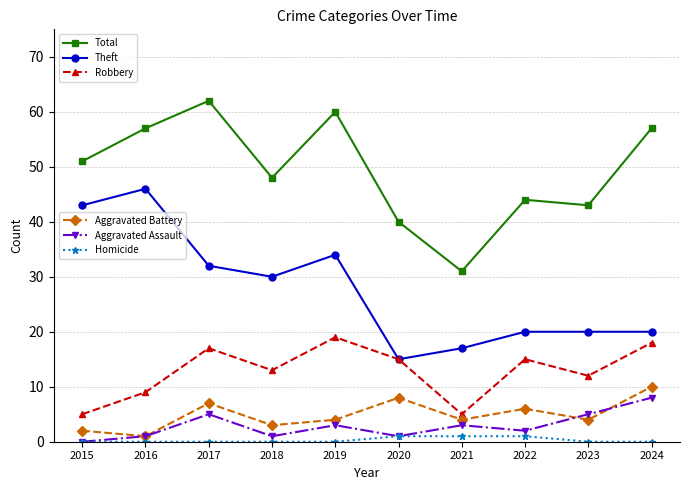

What is the total value across all series at 2017?

123